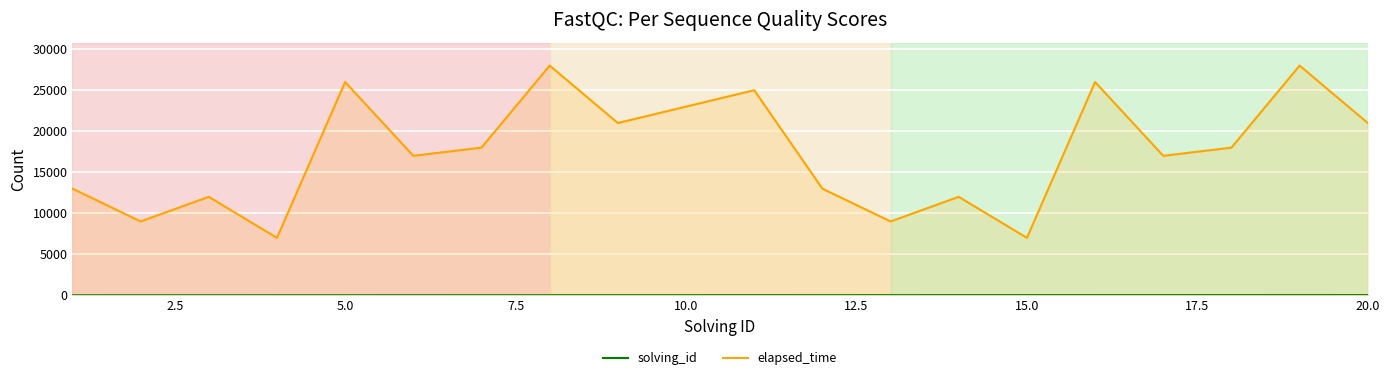

What is the maximum value shown in the chart?

28000